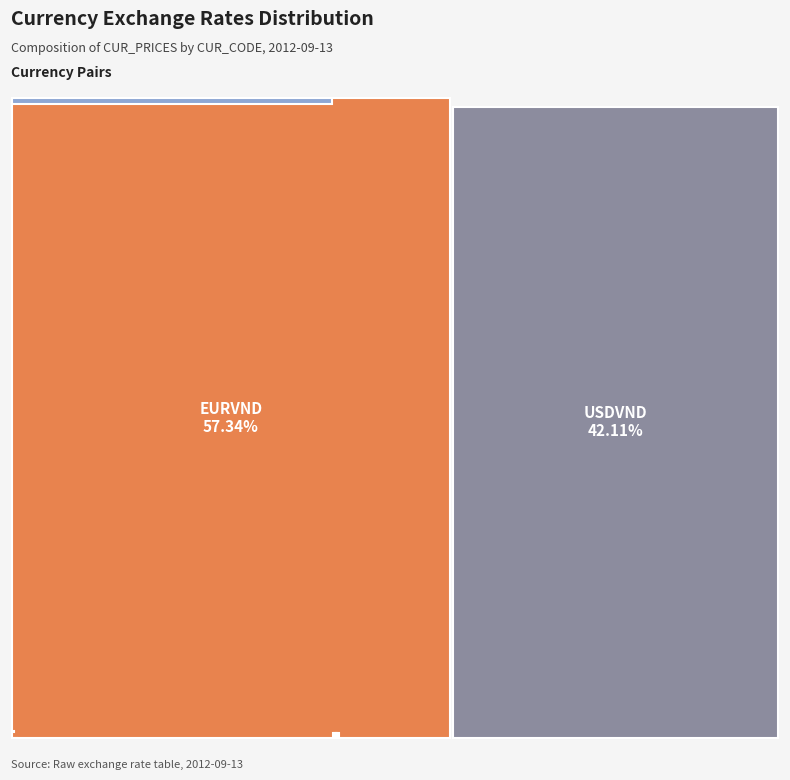

To the nearest percent, what is the average slice percentage?

11%